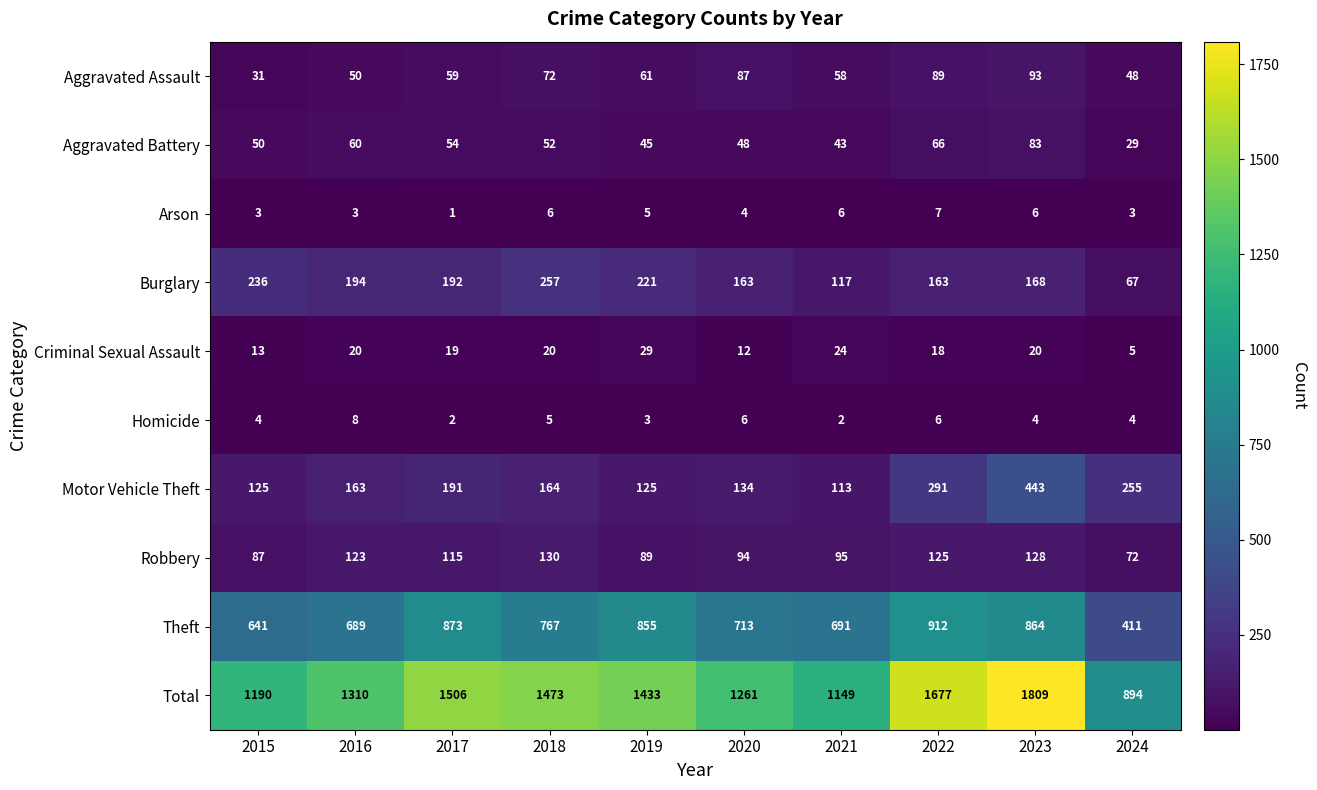

What is the difference between the highest and lowest values at 2022?

1671